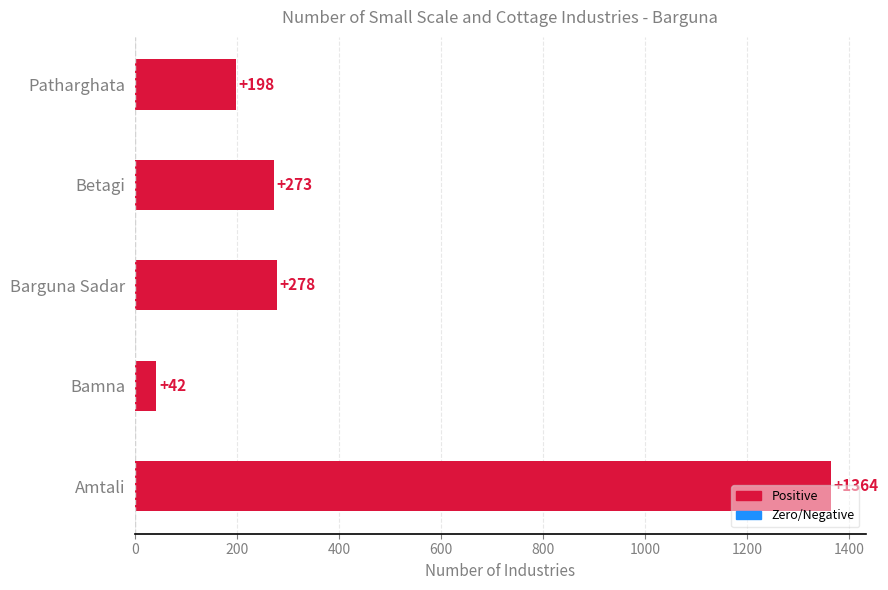

Does the chart contain any negative values?

No